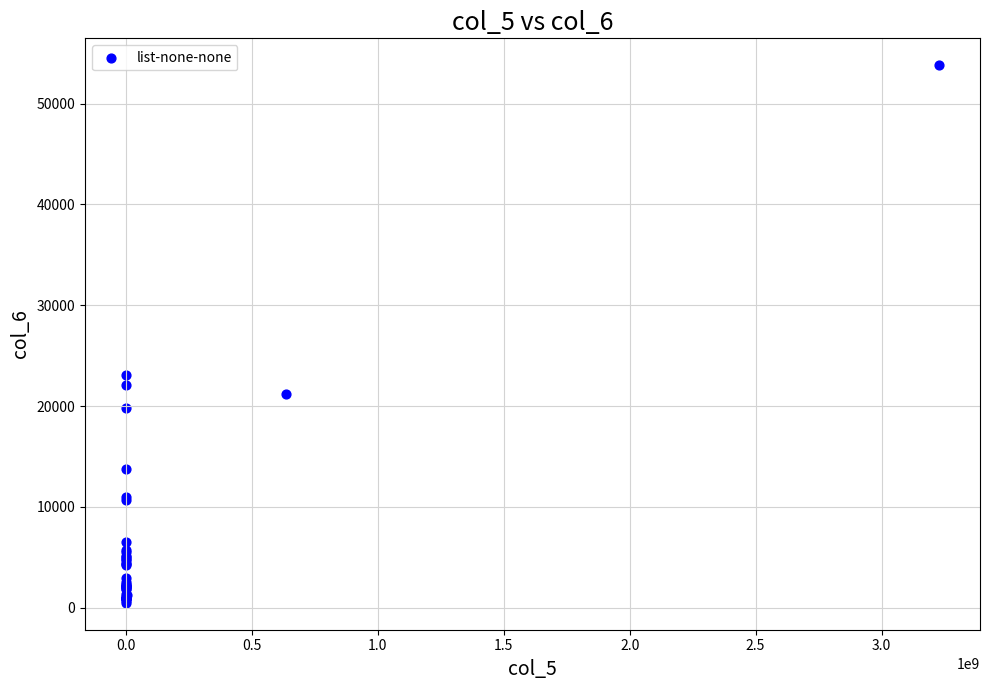

What Y value in the scatter plot is closest to 27145?

23095